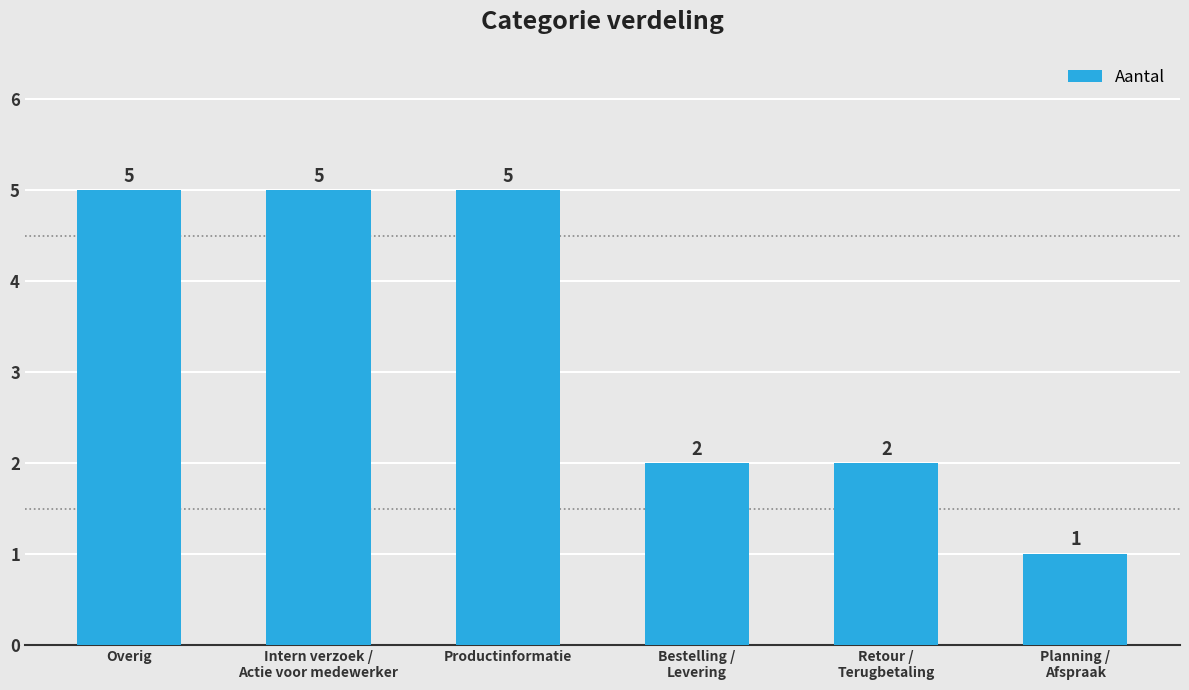

Reading left to right, transcribe all the data shown in this chart.

5	5	5	2	2	1